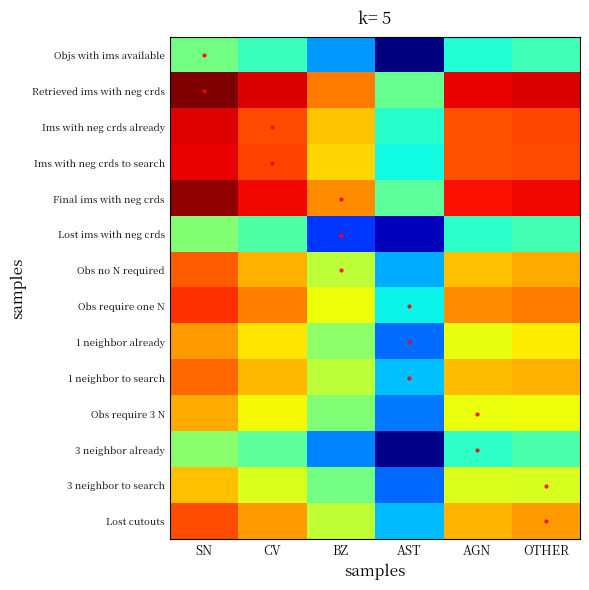

Reading left to right, list all the values displayed in this chart.

Objs with ims available: SN=7.2	CV=6.7	BZ=5.5	AST=3.2	AGN=6.4	OTHER=6.7
Retrieved ims with neg crds: SN=11.4	CV=10.7	BZ=9.6	AST=7.1	AGN=10.6	OTHER=10.7
Ims with neg crds already: SN=10.7	CV=10.0	BZ=8.9	AST=6.5	AGN=9.9	OTHER=10.0
Ims with neg crds to search: SN=10.6	CV=10.0	BZ=8.8	AST=6.3	AGN=9.9	OTHER=10.0
Final ims with neg crds: SN=11.2	CV=10.6	BZ=9.4	AST=7.0	AGN=10.5	OTHER=10.6
Lost ims with neg crds: SN=7.4	CV=6.9	BZ=4.7	AST=3.6	AGN=6.5	OTHER=6.8
Obs no N required: SN=9.8	CV=9.1	BZ=8.0	AST=5.6	AGN=9.0	OTHER=9.1
Obs require one N: SN=10.2	CV=9.6	BZ=8.4	AST=6.2	AGN=9.4	OTHER=9.6
1 neighbor already: SN=9.3	CV=8.7	BZ=7.5	AST=5.1	AGN=8.4	OTHER=8.6
1 neighbor to search: SN=9.7	CV=9.0	BZ=8.0	AST=5.8	AGN=9.0	OTHER=9.1
Obs require 3 N: SN=9.2	CV=8.5	BZ=7.4	AST=5.2	AGN=8.4	OTHER=8.4
3 neighbor already: SN=7.4	CV=7.0	BZ=5.3	AST=3.3	AGN=6.5	OTHER=6.8
3 neighbor to search: SN=9.0	CV=8.2	BZ=7.2	AST=5.1	AGN=8.2	OTHER=8.2
Lost cutouts: SN=9.9	CV=9.3	BZ=8.0	AST=5.7	AGN=9.1	OTHER=9.3